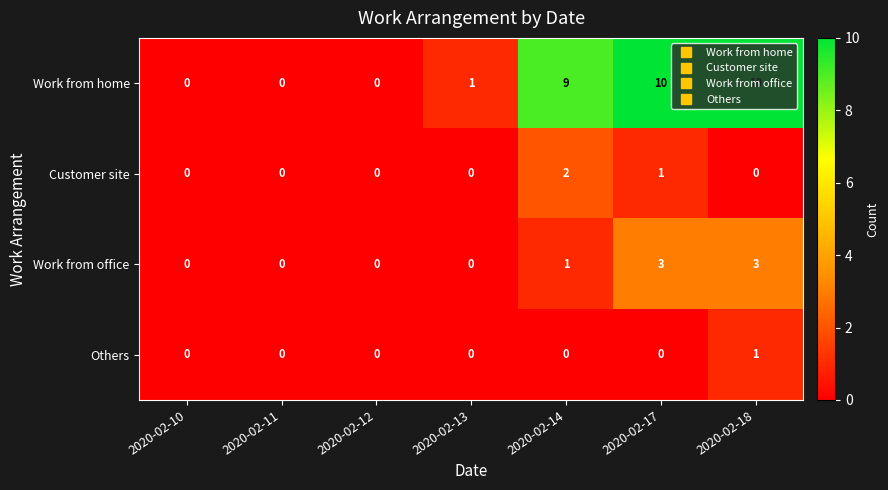

Is it true that Work from home equals 10 at 2020-02-18?

True